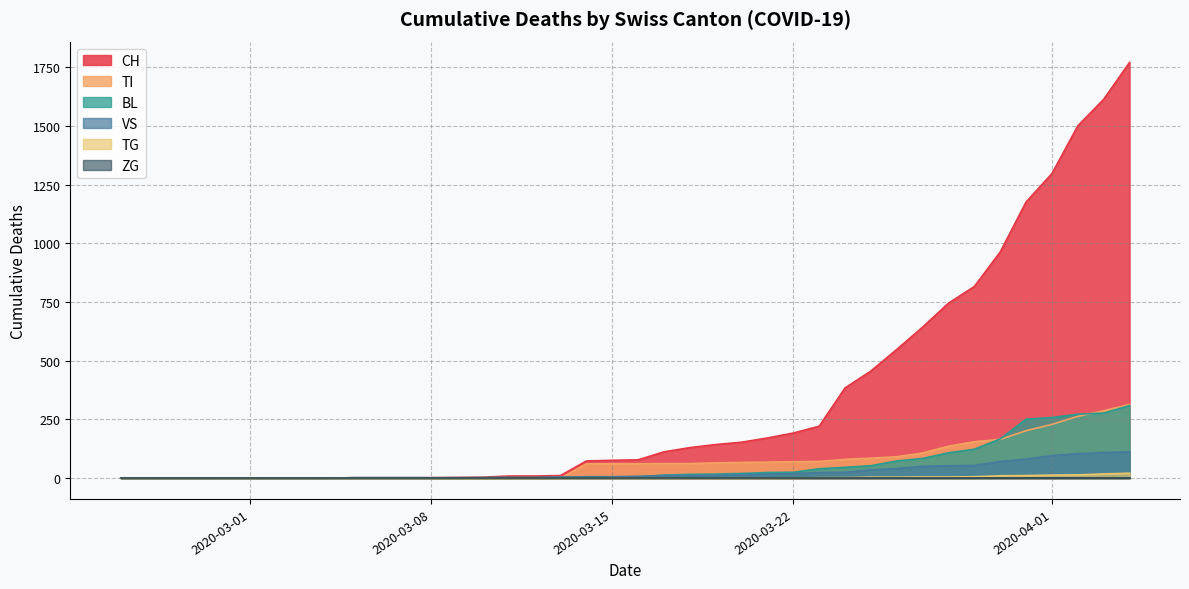

What is the average value of the BL series?

55